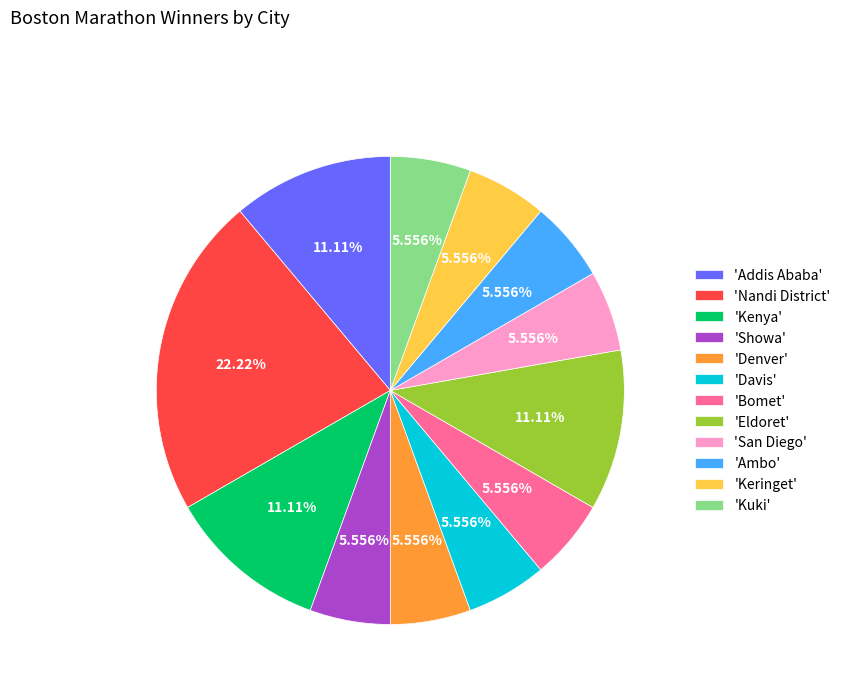

Combined, do 'Addis Ababa' and 'Ambo' account for over 50%?

No